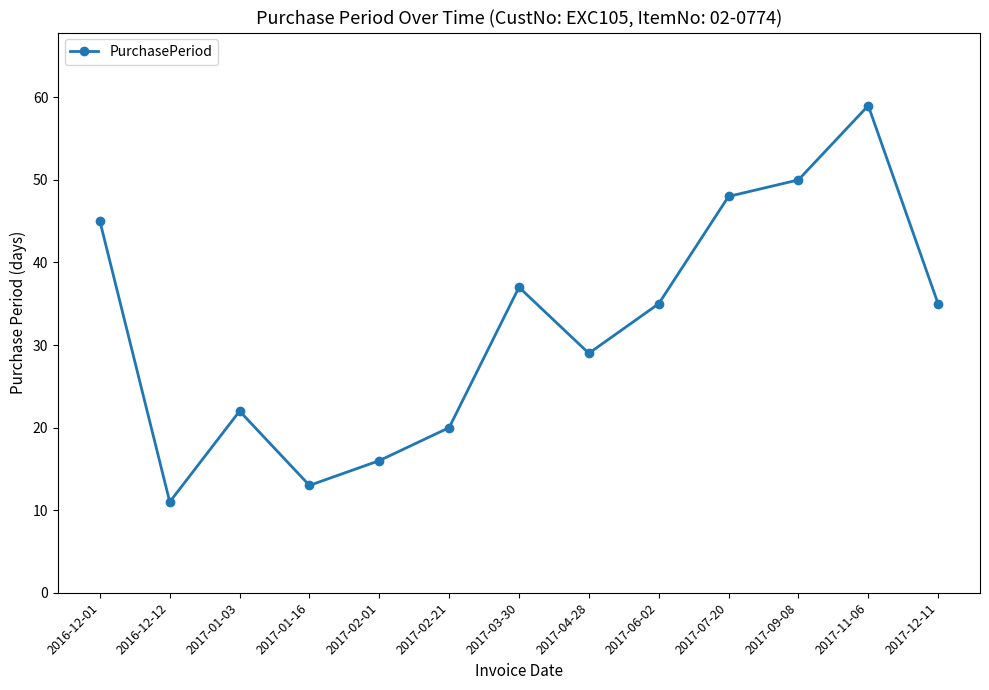

What is the approximate value at 2017-01-16, to the nearest 10?

10